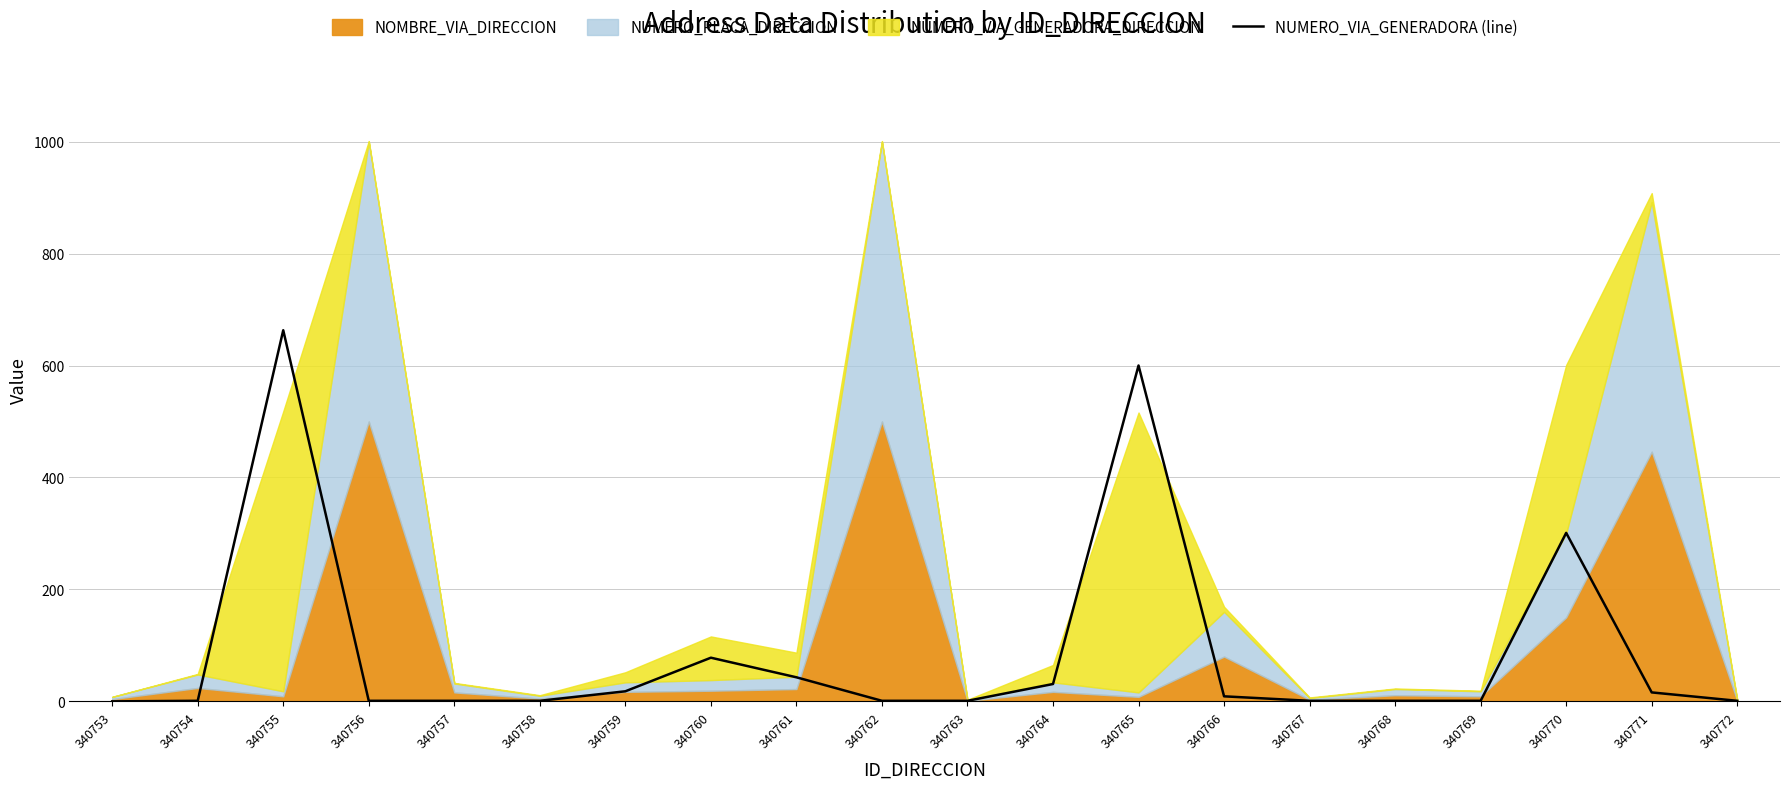

The value at 340772 is 2. True or false?

False